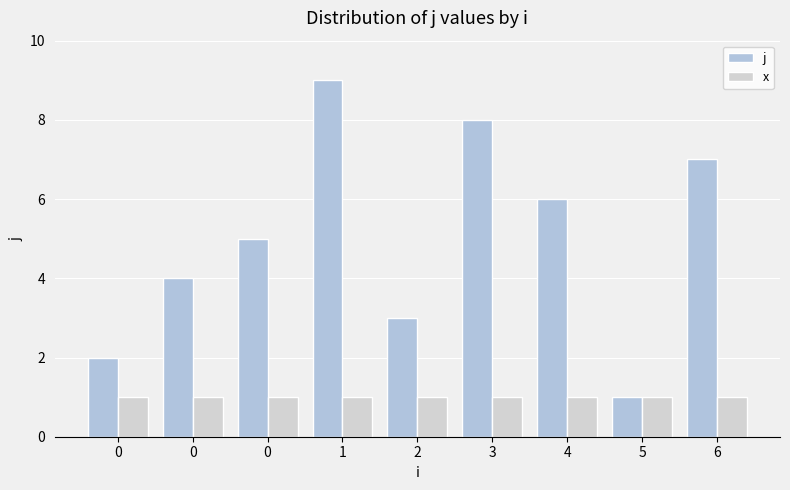

Is the value of j at 0 greater than the value of x at 5?

Yes